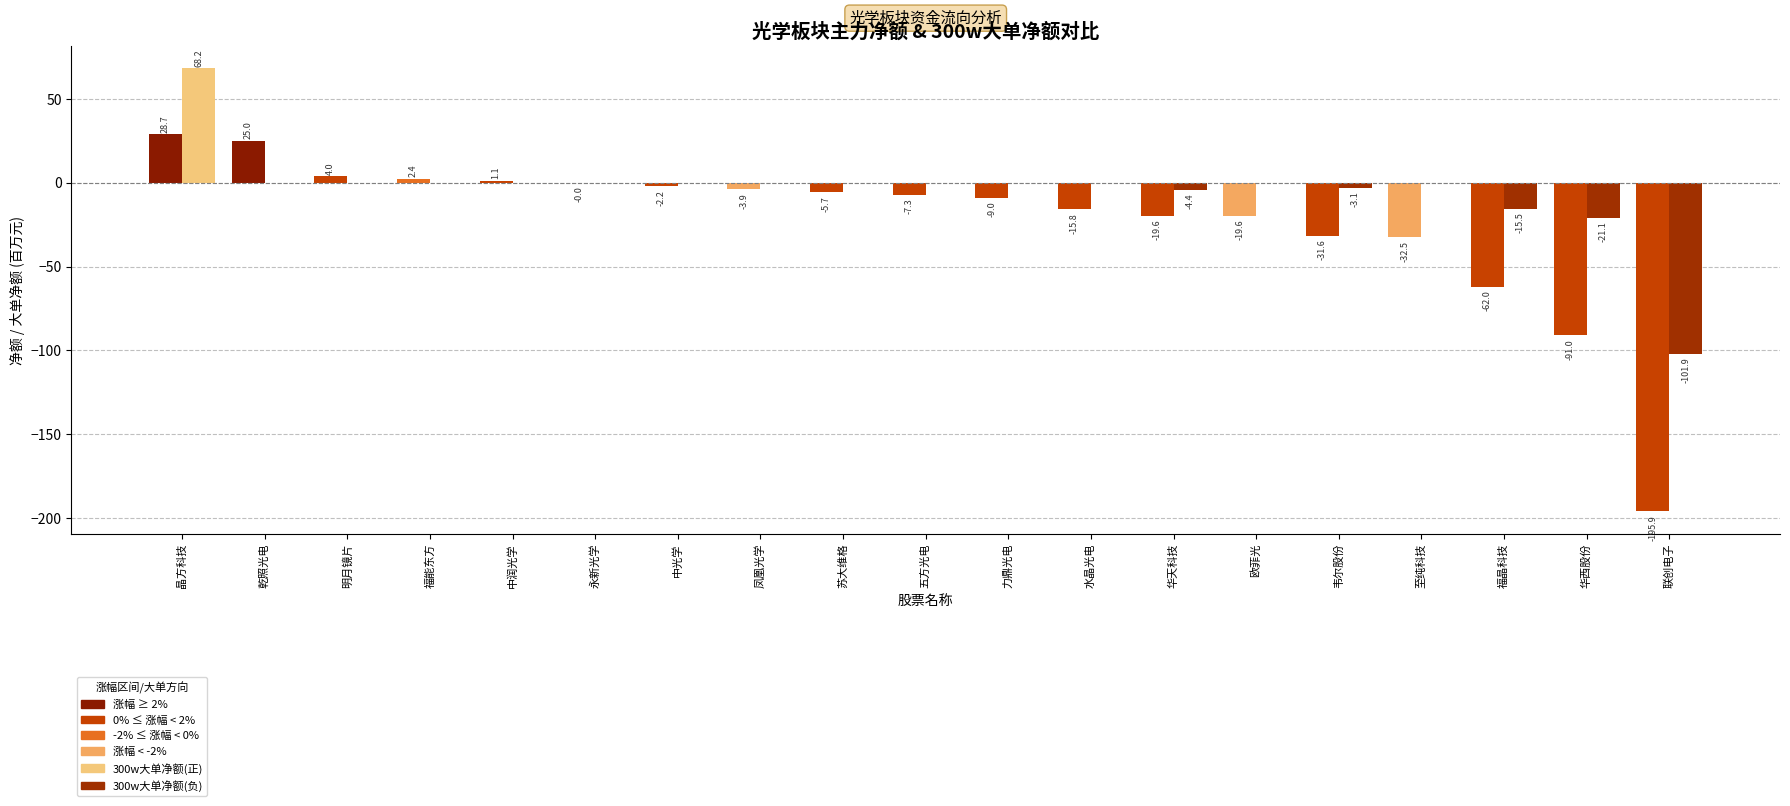

What is the maximum value shown in the chart?

68.2